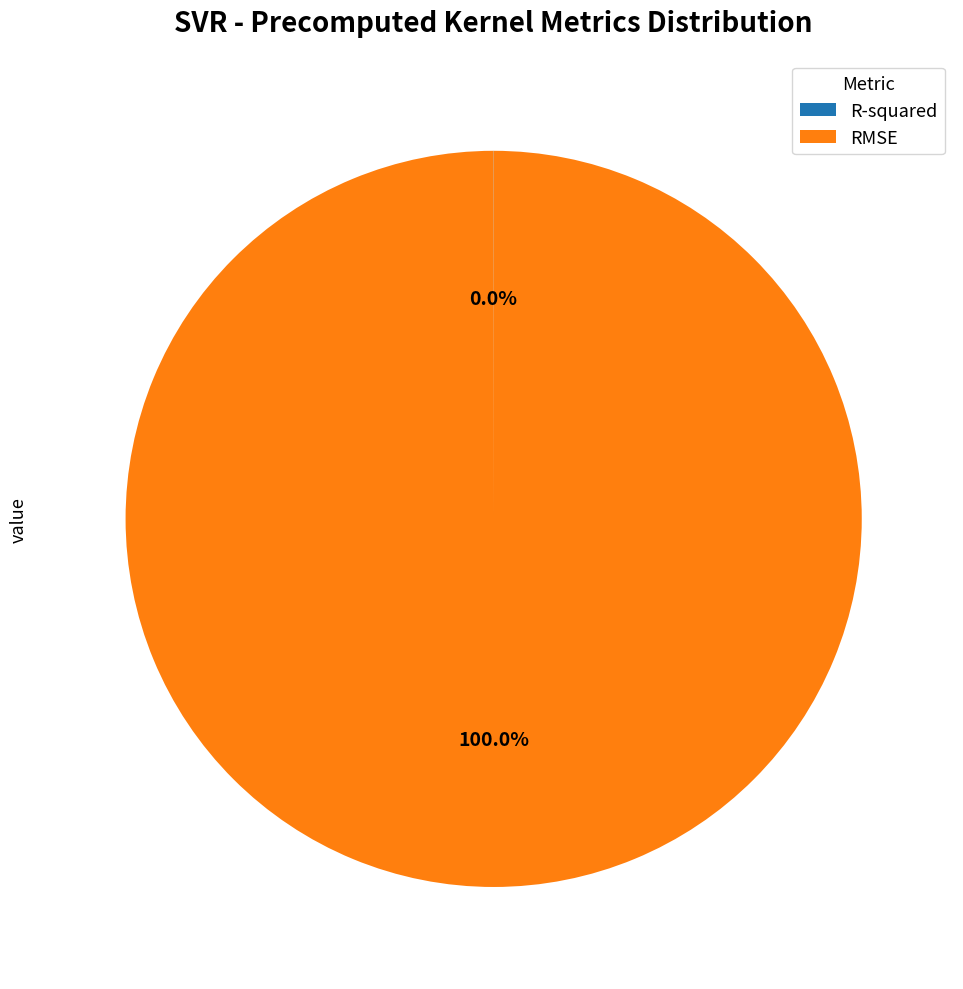

Which slice is the largest?

RMSE